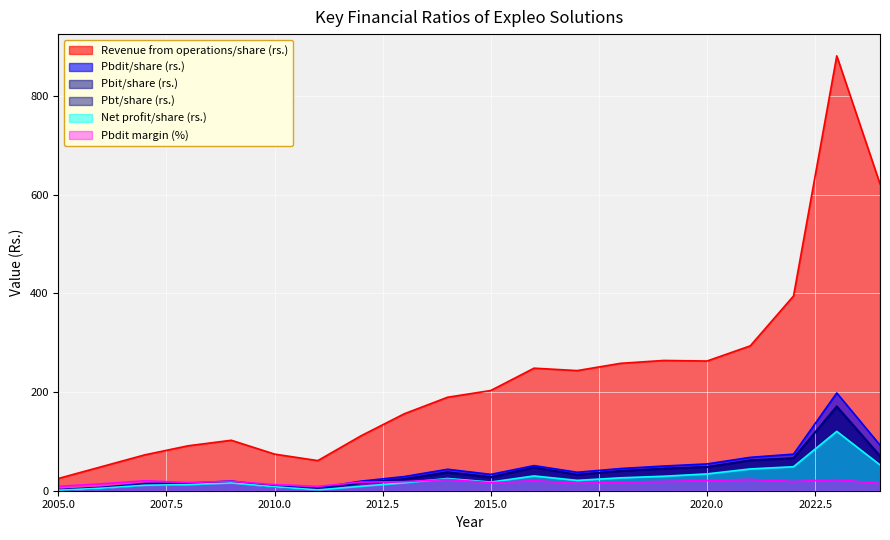

At which label is Revenue from operations/share (rs.) closest to 452?

2022